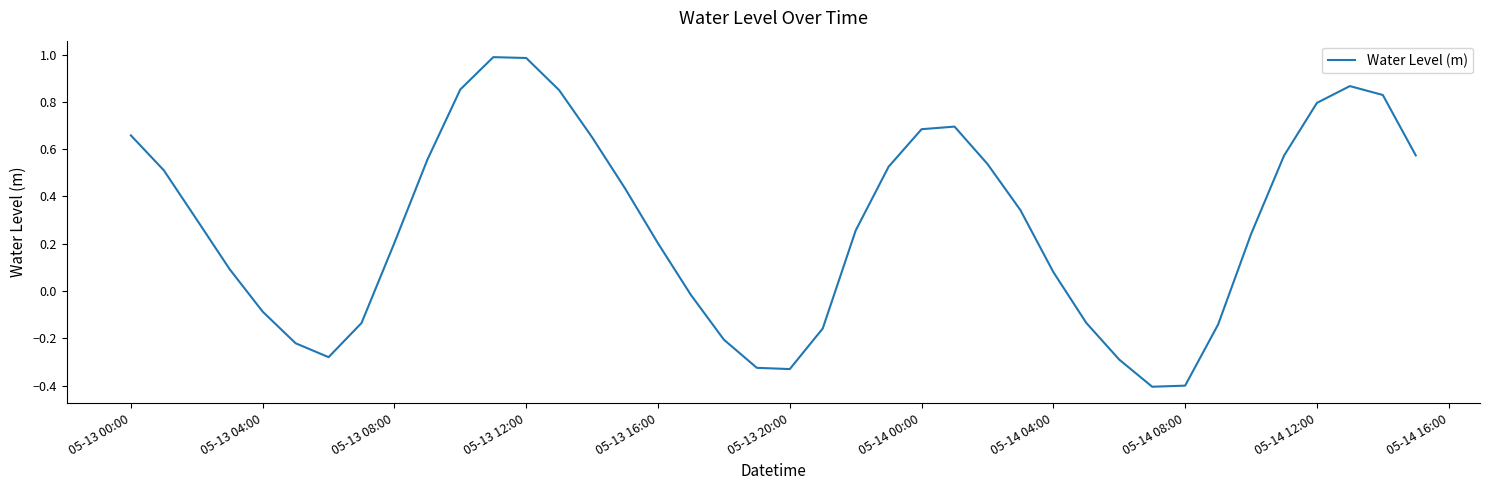

What is the smallest value displayed?

-0.4